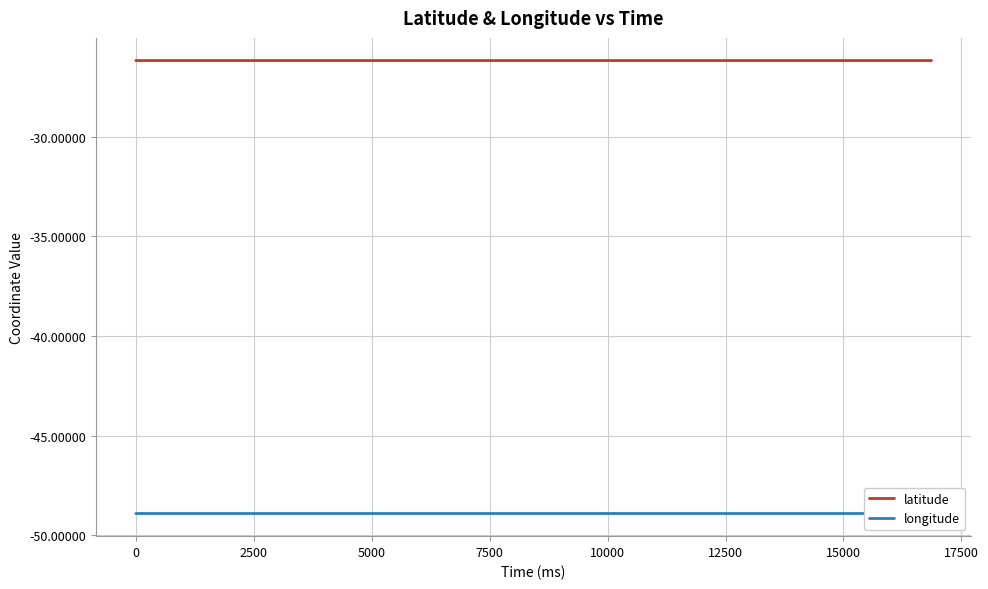

List the series in order of their peak value, highest first.

latitude, longitude